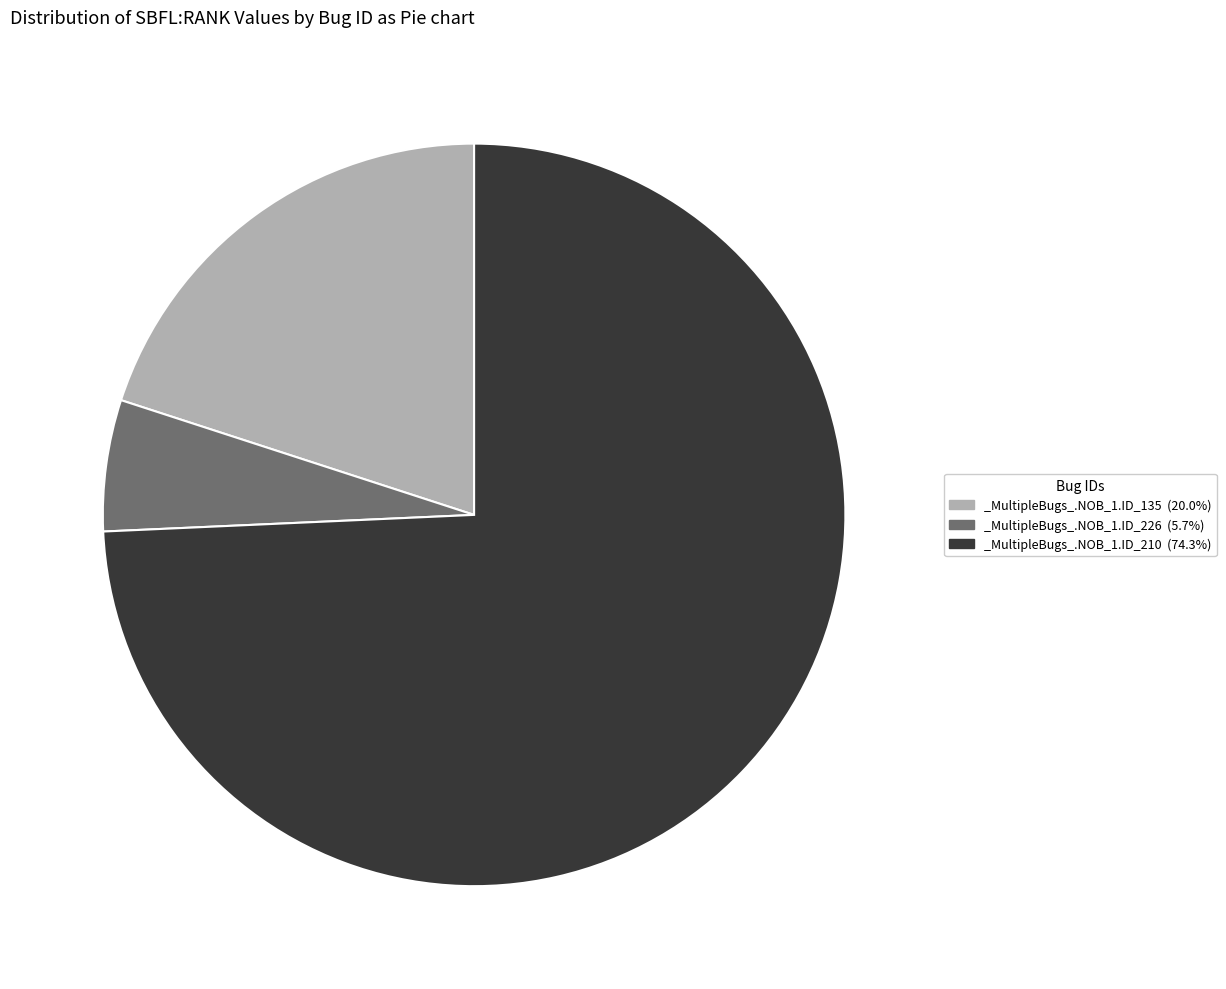

What is the majority slice?

_MultipleBugs_.NOB_1.ID_210